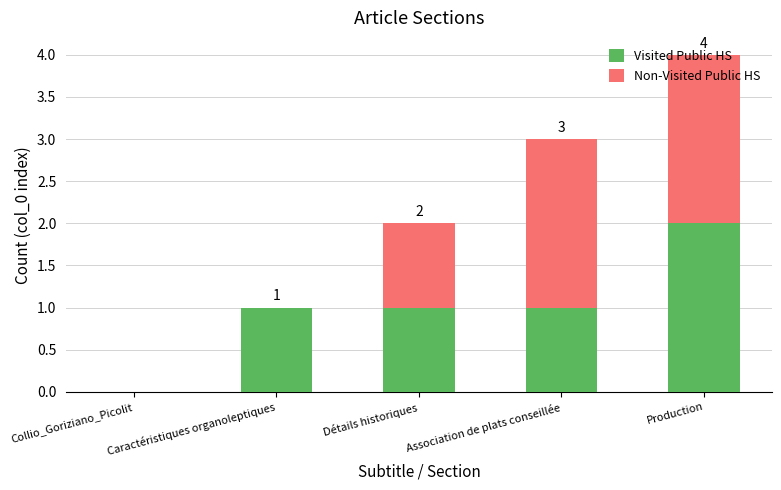

What is the total value across all series at Association de plats conseillée?

3